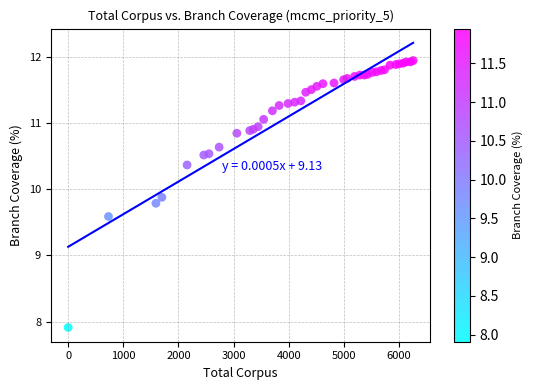

What Y value in the scatter plot is closest to 9?

9.6